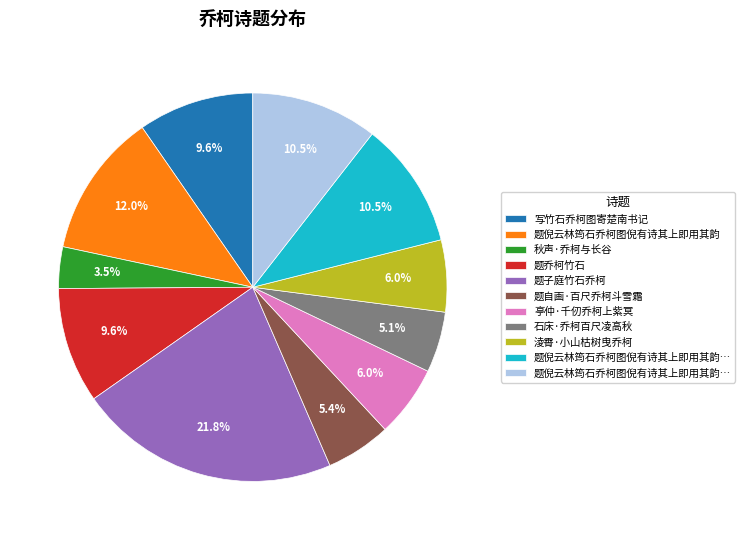

Does any single category account for the majority?

No